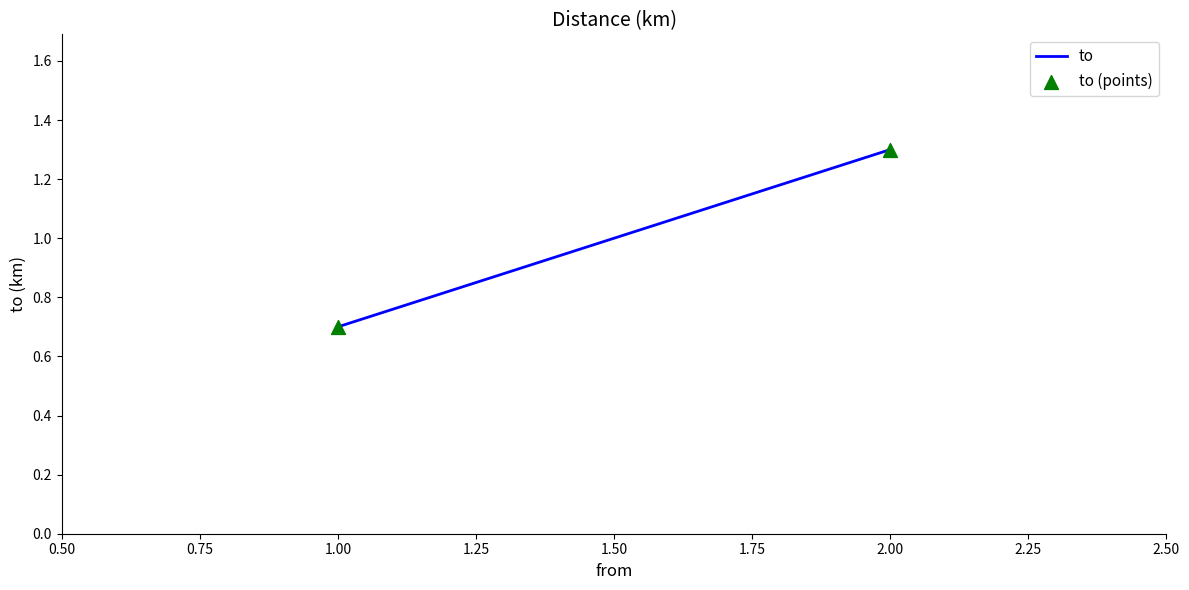

What is the range of Y values (max minus min)?

0.6